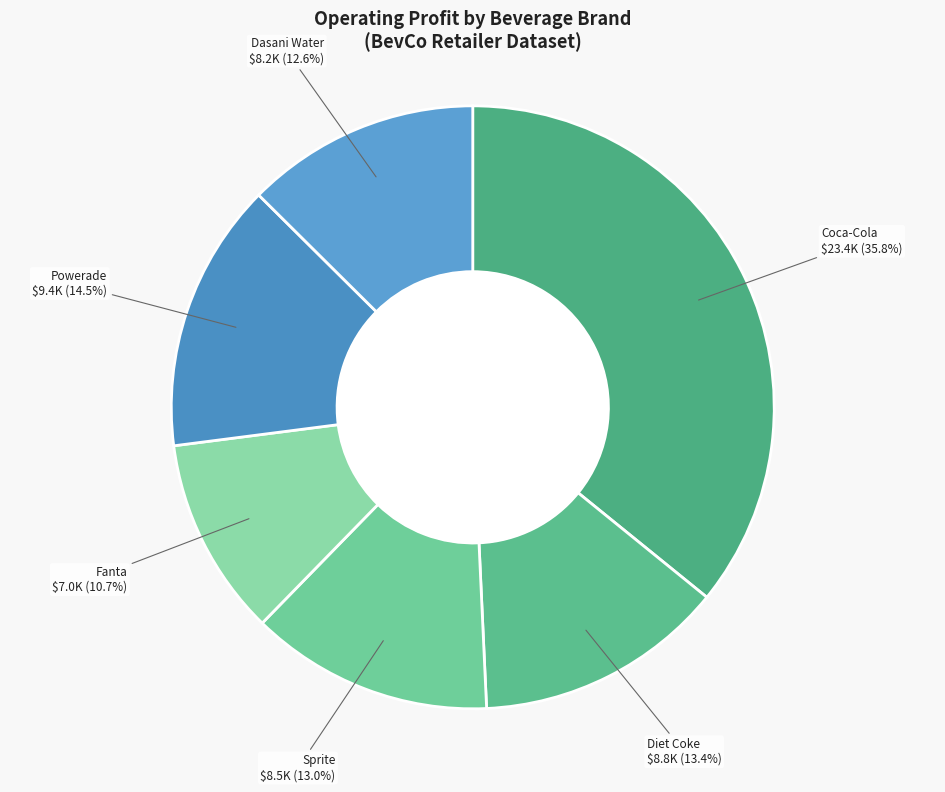

What is the largest slice in the pie chart?

Coca-Cola